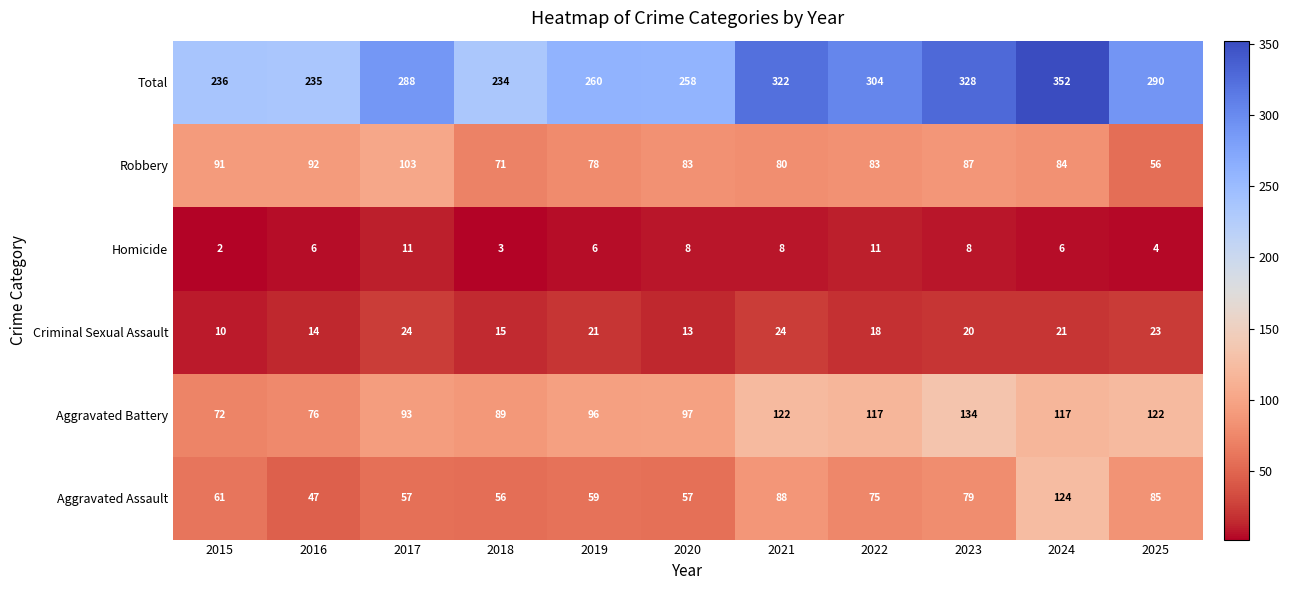

At which category does the chart reach its minimum across all series?

2015